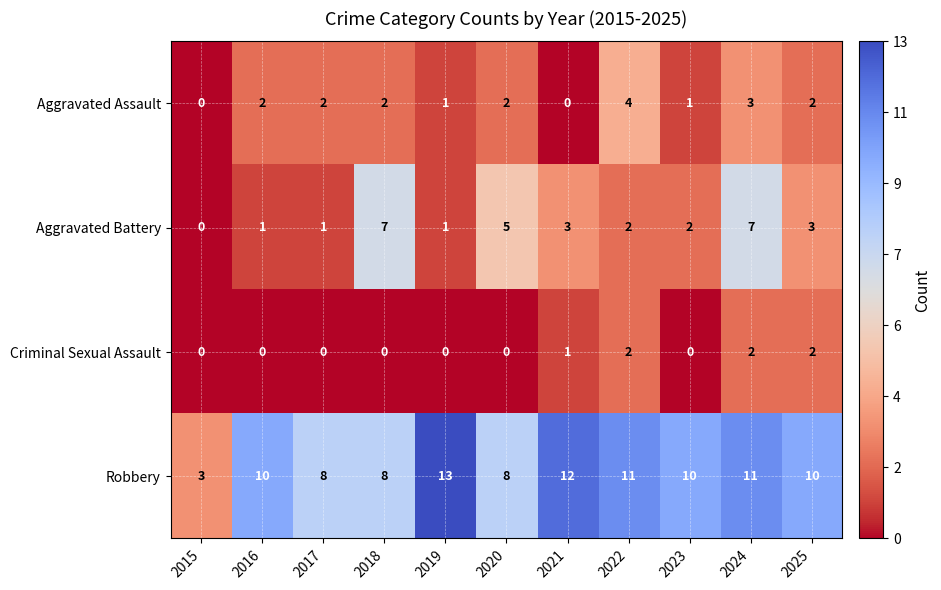

At 2018, list the series in order from largest to smallest.

Robbery, Aggravated Battery, Aggravated Assault, Criminal Sexual Assault